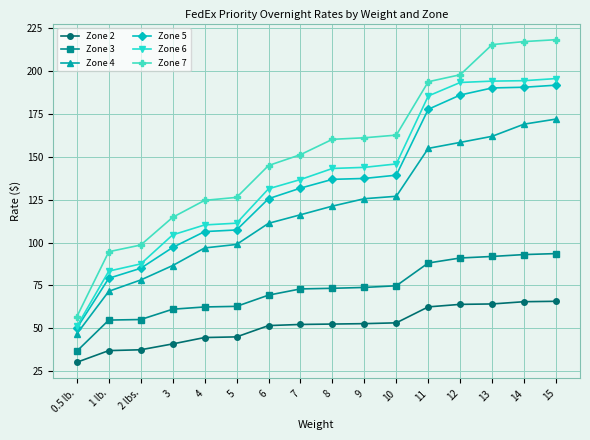

True or false: Zone 4 and Zone 2 intersect in this chart.

False